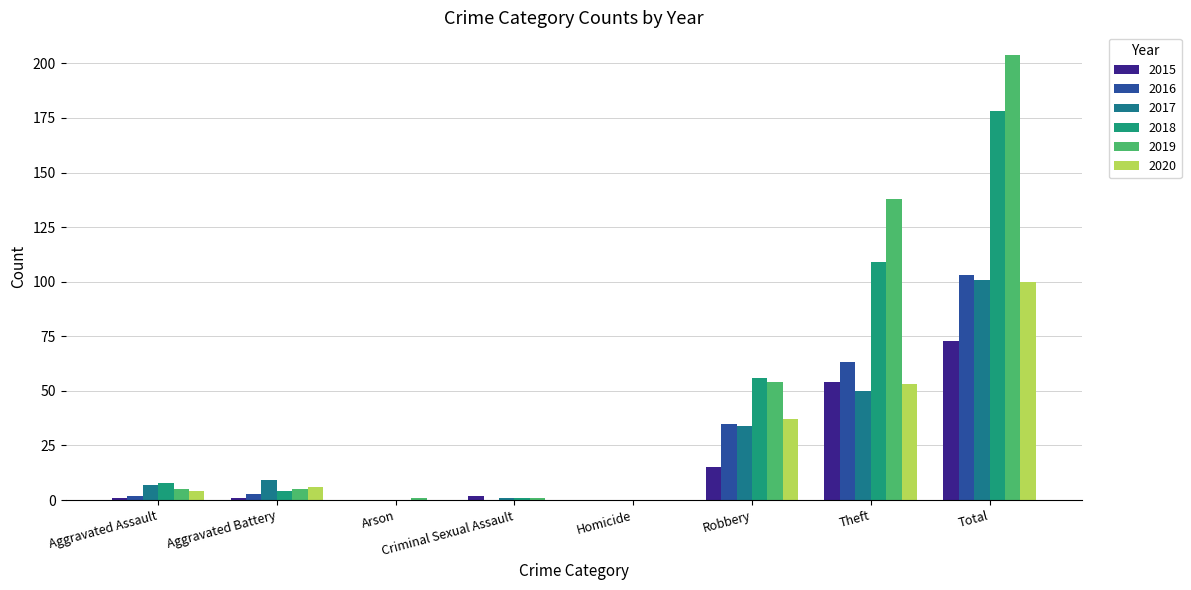

Which series changed the most between Criminal Sexual Assault and Homicide?

2015